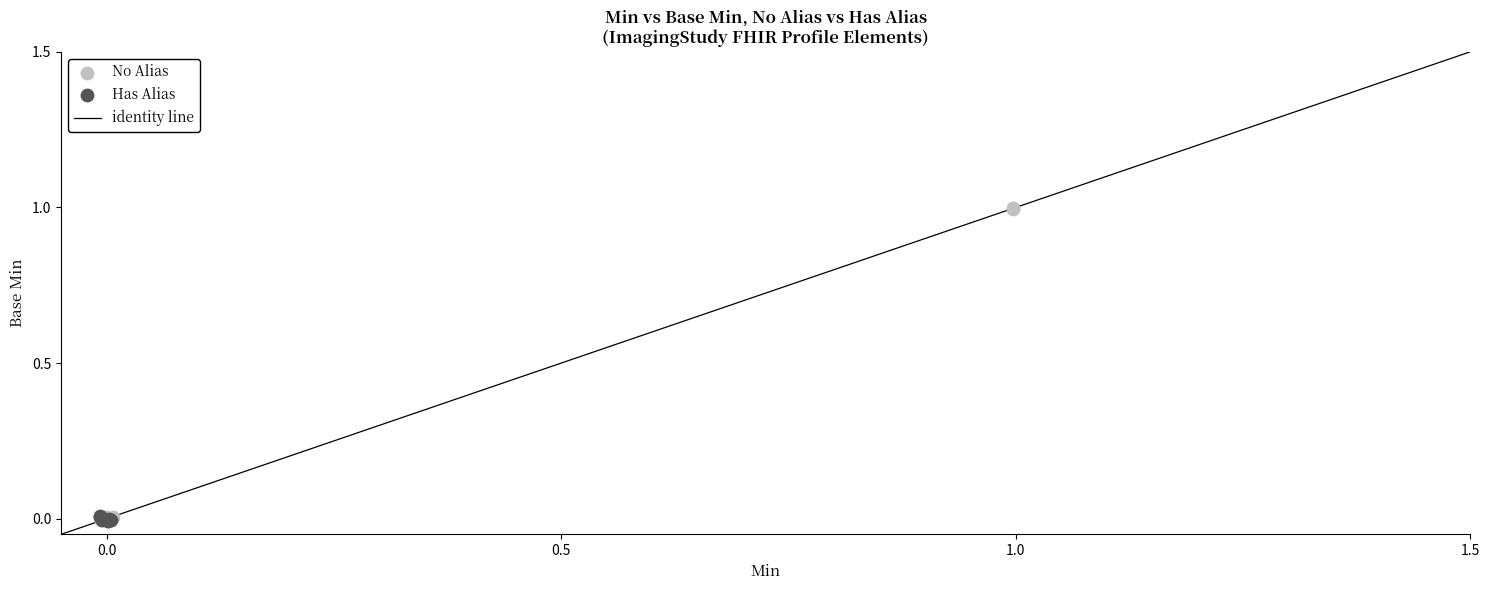

Which series contains the highest Y value?

No Alias